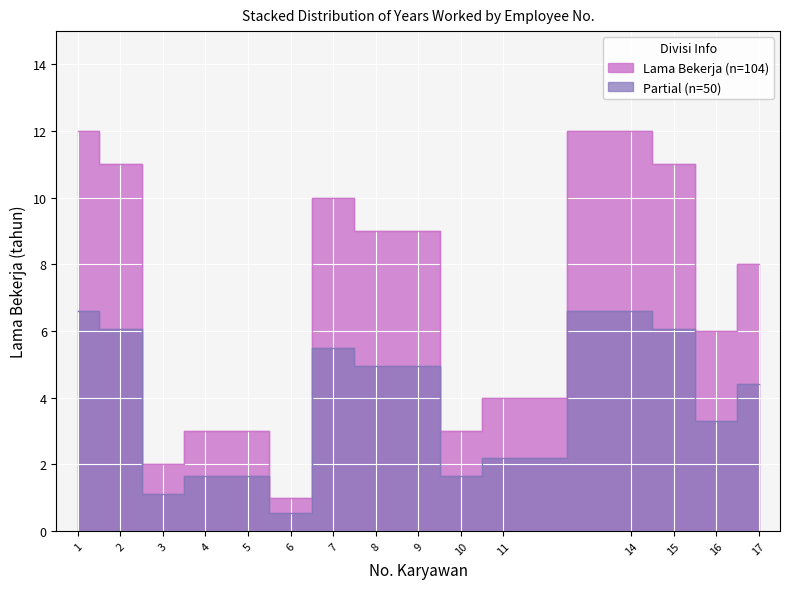

The chart shows a value of 2 at 5. True or false?

False